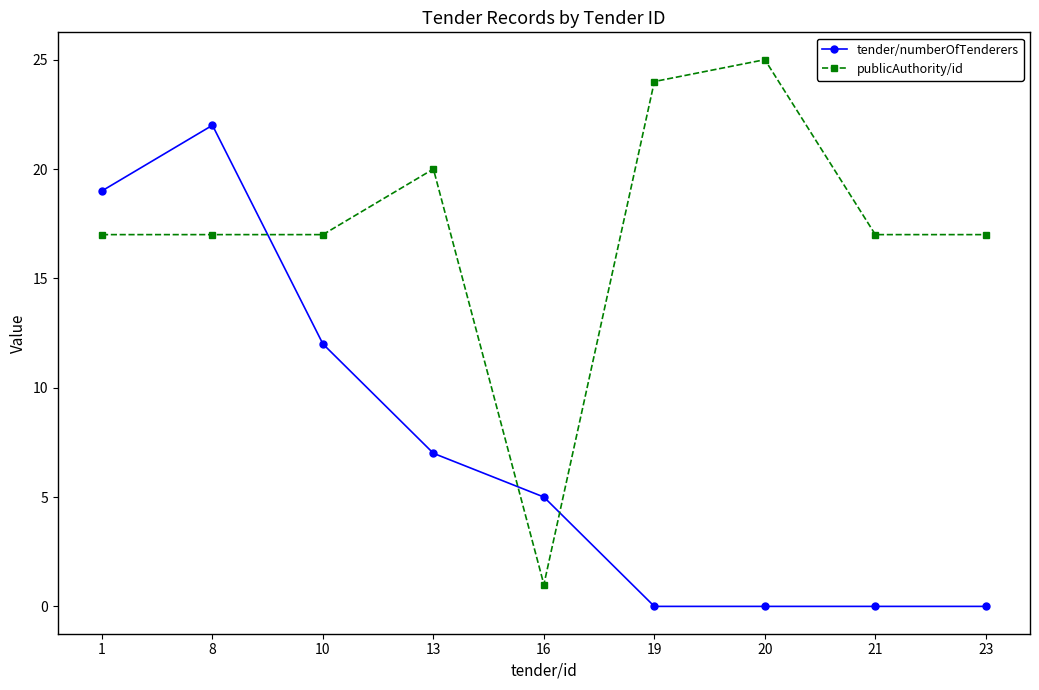

True or false: publicAuthority/id has more than 1 points higher than both neighbors.

True